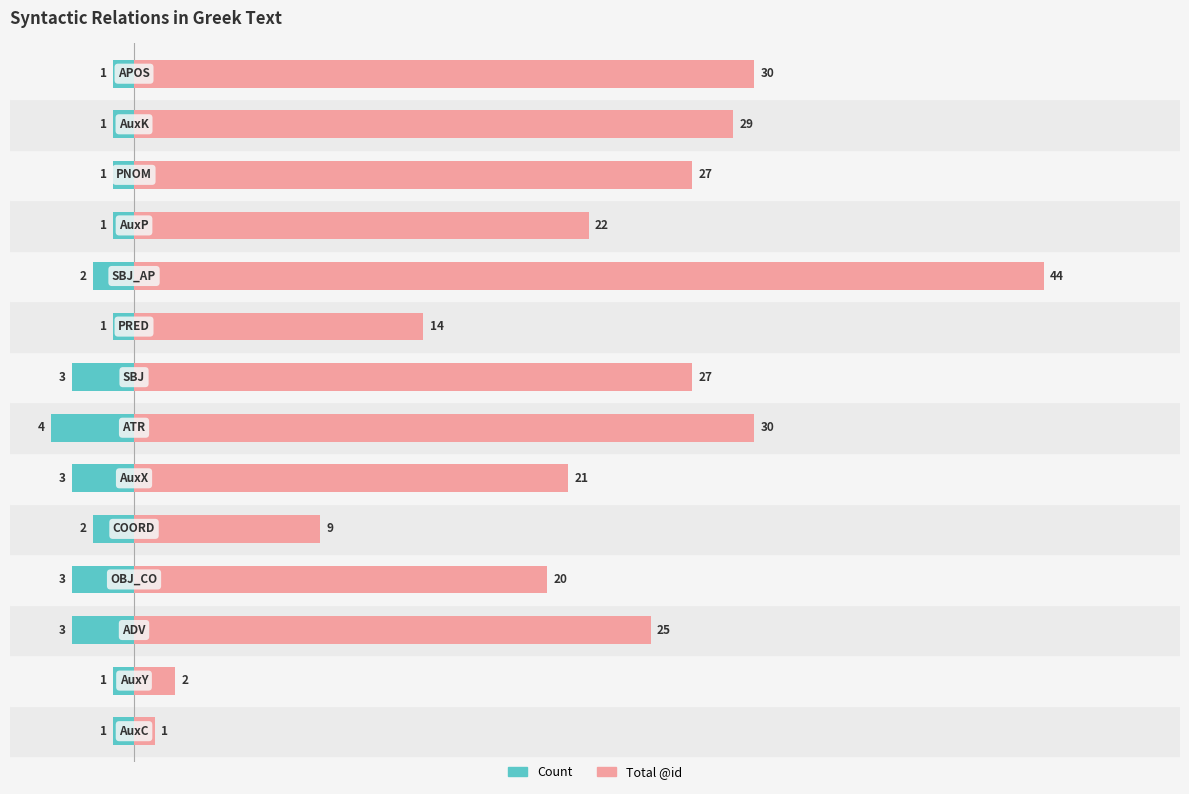

How many bars are there in total?

28